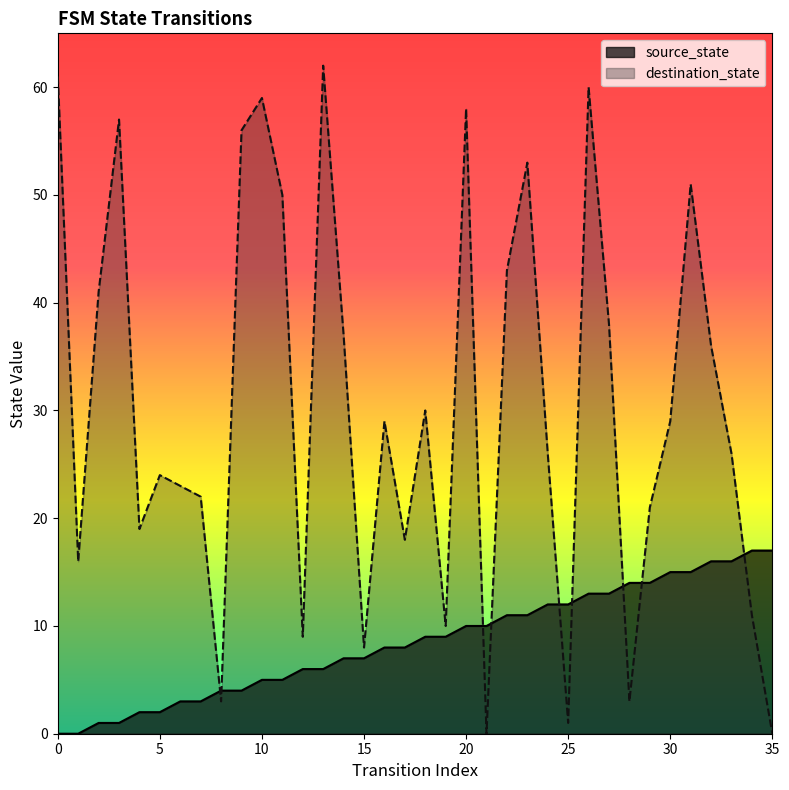

Between 6 and 18, which is larger?

18